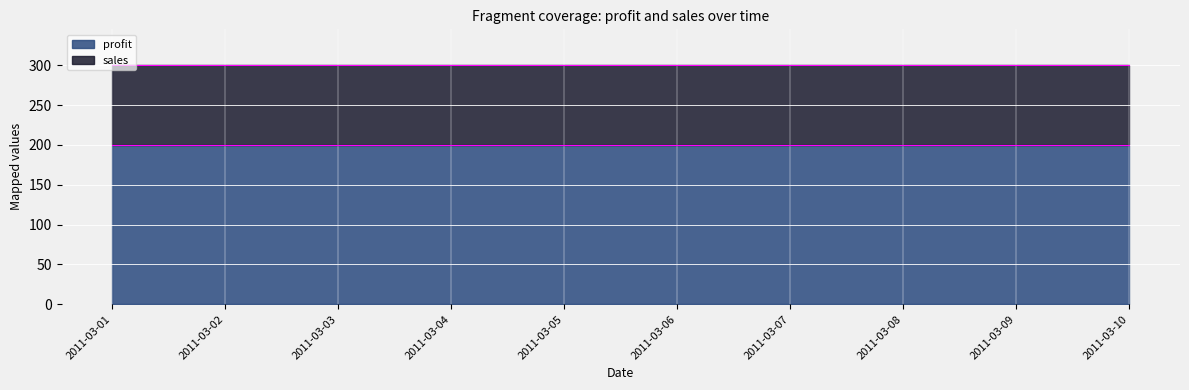

True or false: sales and profit cross at least once.

False